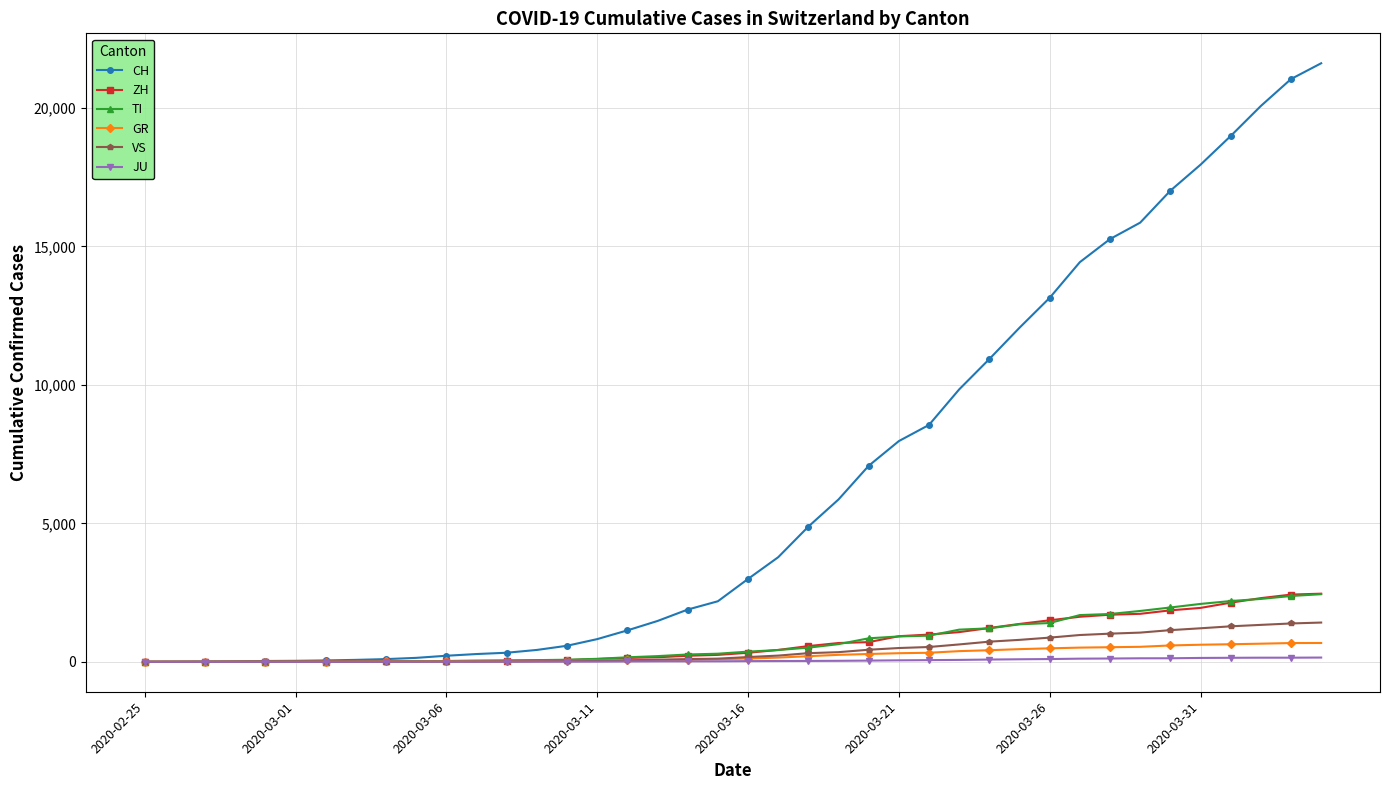

Which series has the largest range (max minus min)?

CH